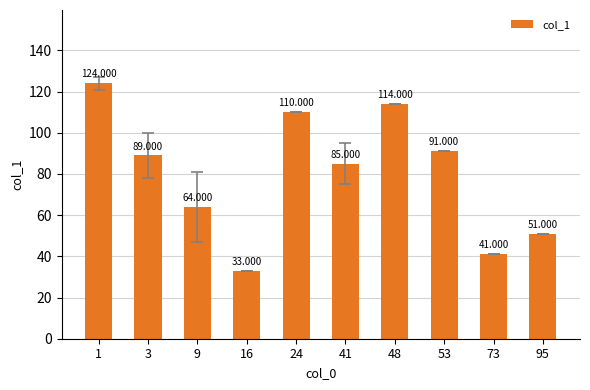

What is the value of the 9th bar from the left?

41